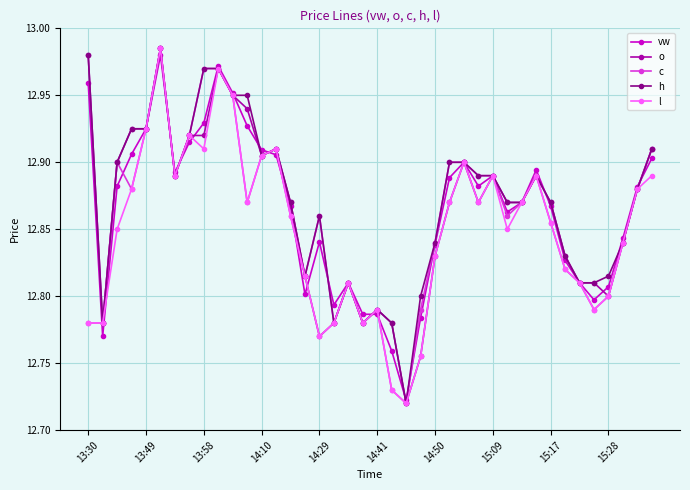

True or false: c and o intersect in this chart.

False